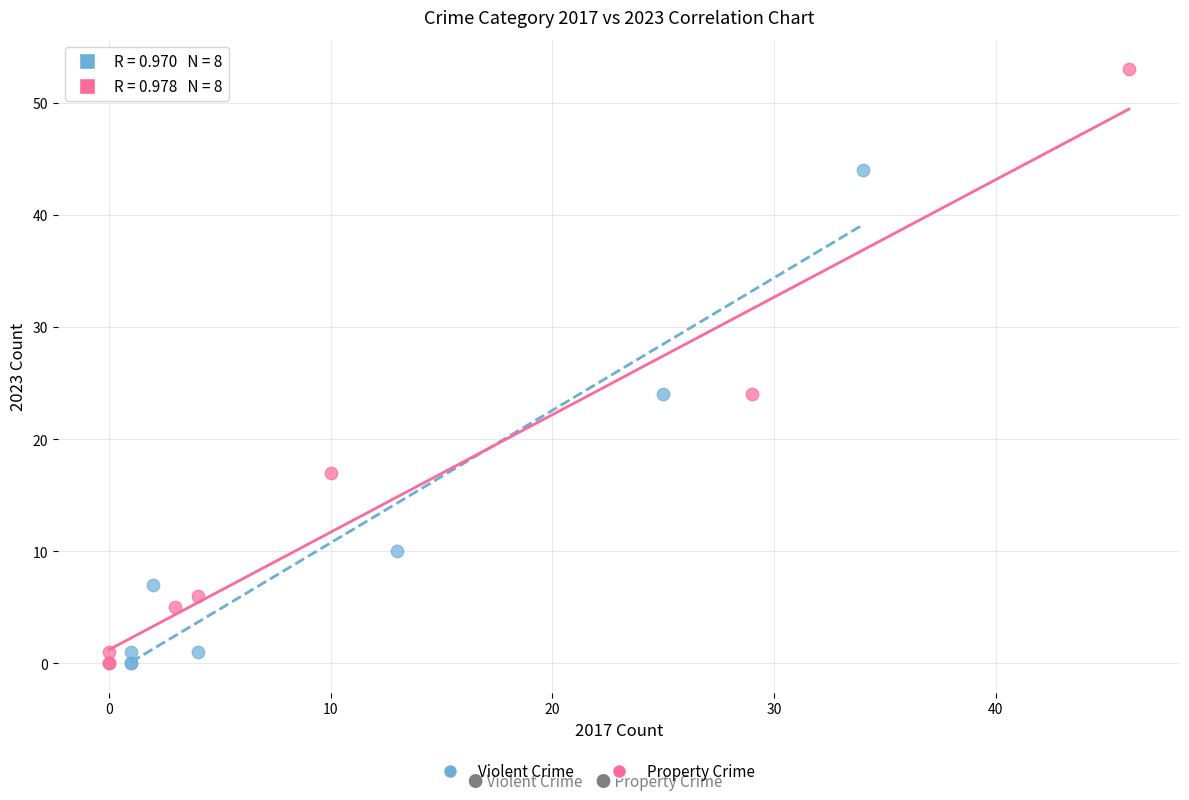

Which series contains the highest Y value?

Property Crime